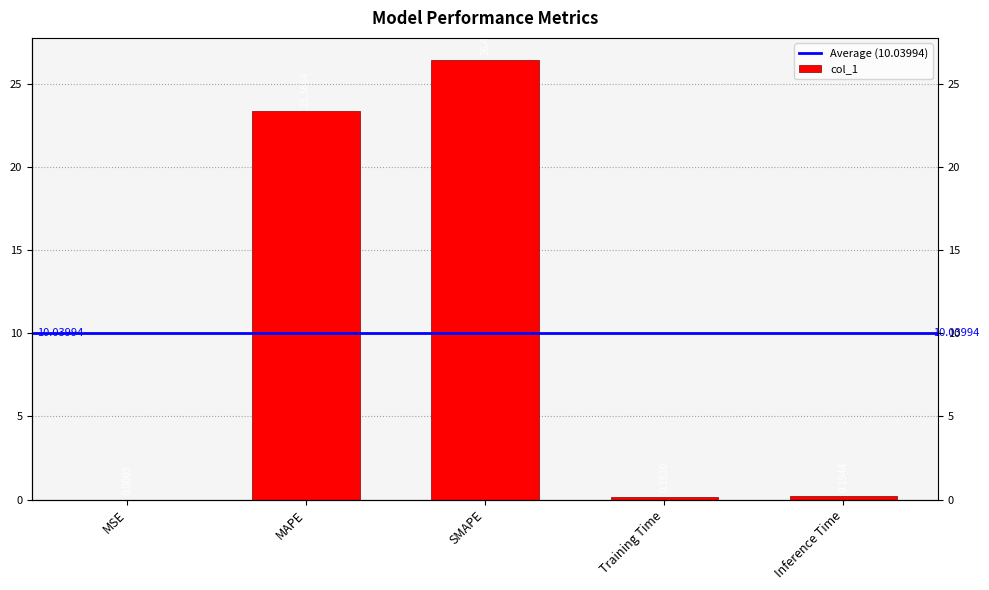

Reading left to right, list all the values displayed in this chart.

MSE=0.0	MAPE=23.4	SMAPE=26.5	Training Time=0.2	Inference Time=0.2